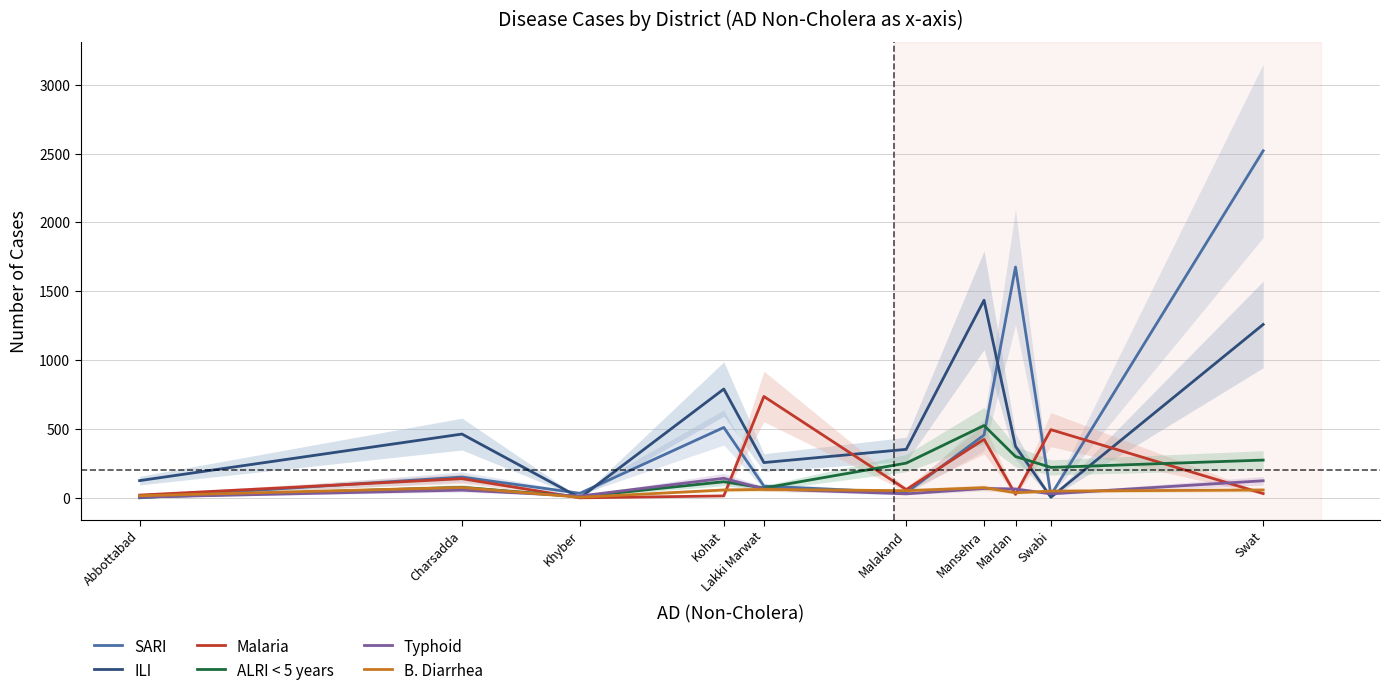

At which category is the sum across all series the highest?

Swat